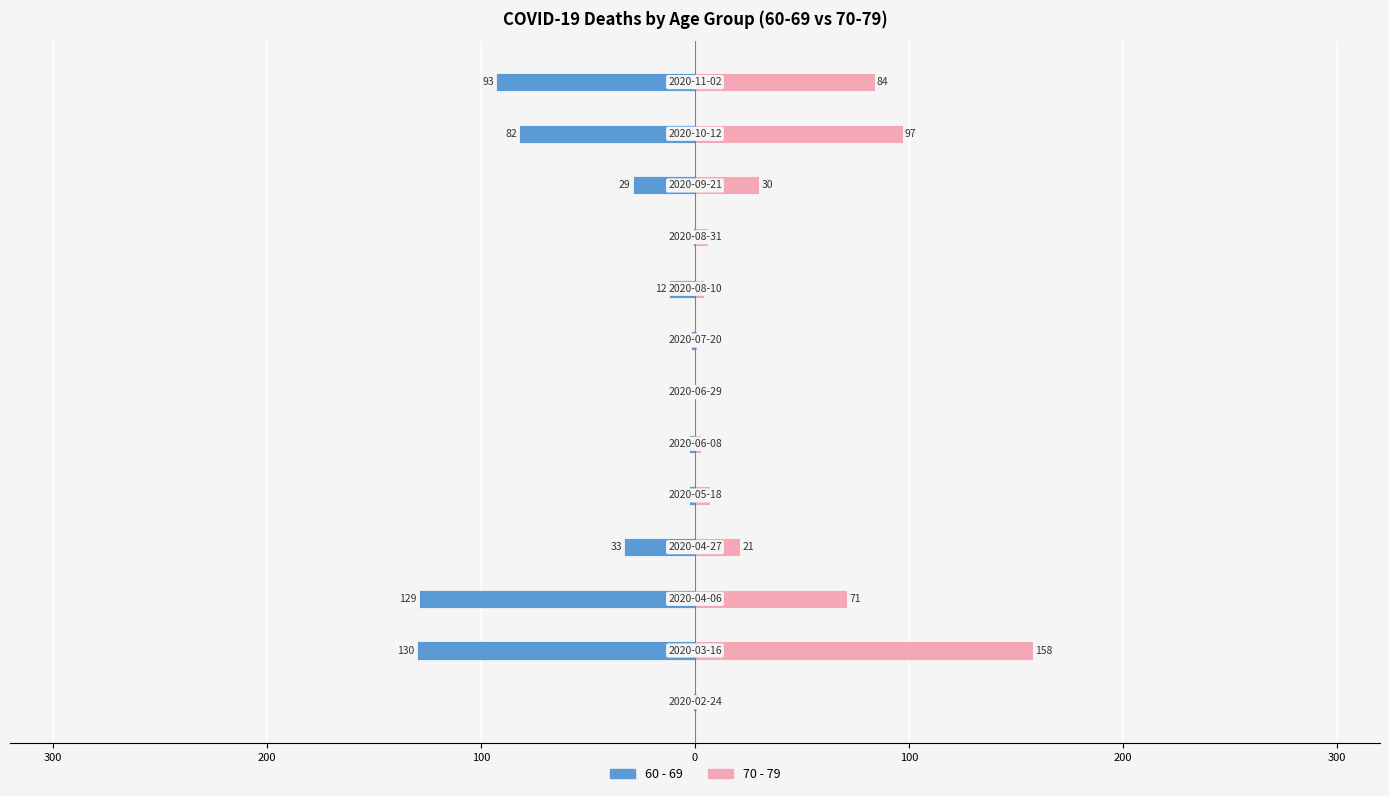

Rank the series at 200 from lowest to highest value.

60 - 69, 70 - 79